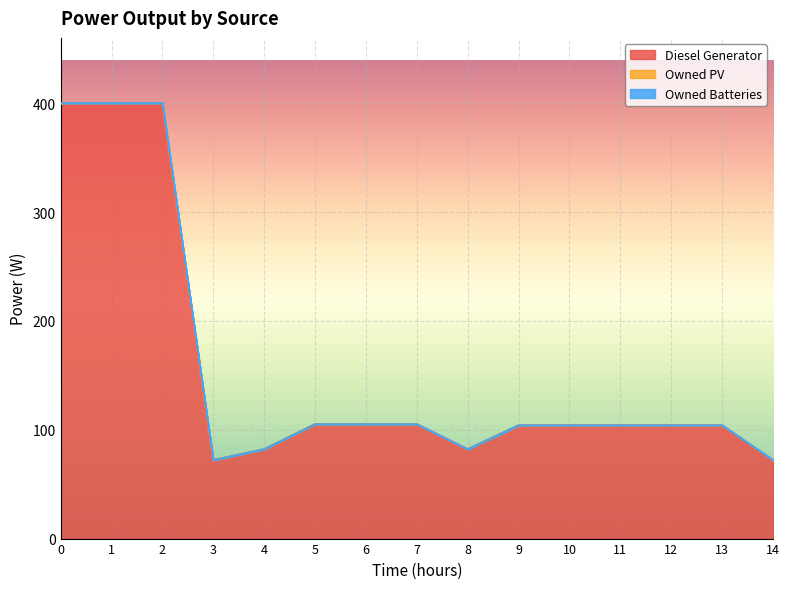

Reading right to left, list all the values displayed in this chart.

Diesel Generator: 14=72	13=104	12=104	11=104	10=104	9=104	8=82	7=105	6=105	5=105	4=82	3=72	2=400	1=400	0=400
Owned PV: 14=0	13=0	12=0	11=0	10=0	9=0	8=0	7=0	6=0	5=0	4=0	3=0	2=0	1=0	0=0
Owned Batteries: 14=0	13=0	12=0	11=0	10=0	9=0	8=0	7=0	6=0	5=0	4=0	3=0	2=0	1=0	0=0